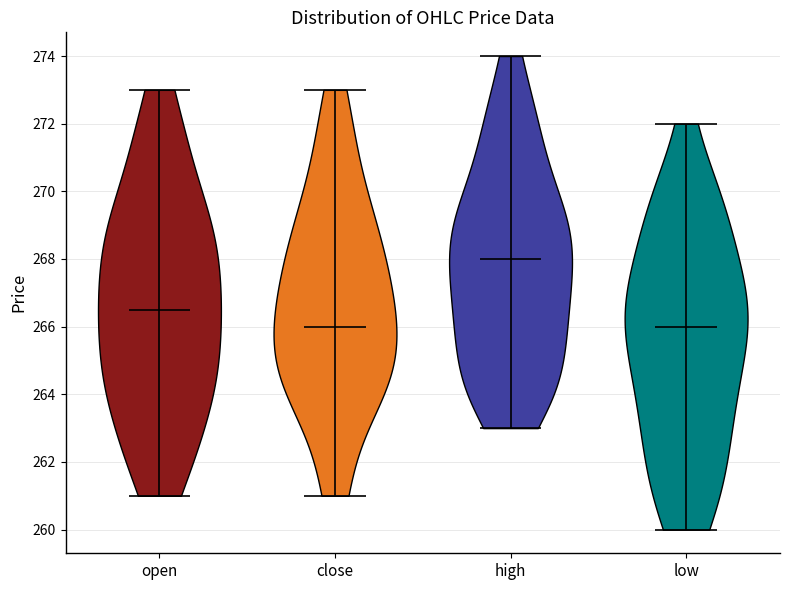

Reading left to right, read every violin against the y-axis: where its median line is, and the lowest and highest points it reaches. The values are not printed on the chart, so give them approximately, as read against the axis.

open: median line 266.6, lowest point 261.0, highest point 273.0
close: median line 266.0, lowest point 261.0, highest point 273.0
high: median line 268.0, lowest point 263.0, highest point 274.0
low: median line 266.0, lowest point 260.0, highest point 272.0